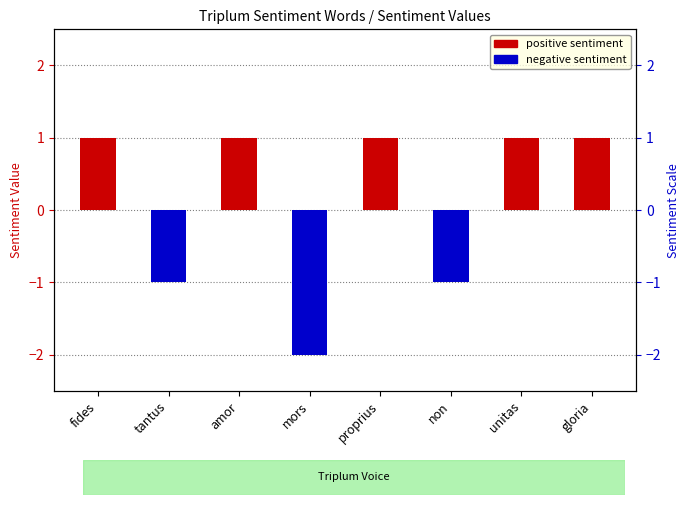

Reading right to left, extract all data points from this chart.

1	1	-1	1	-2	1	-1	1